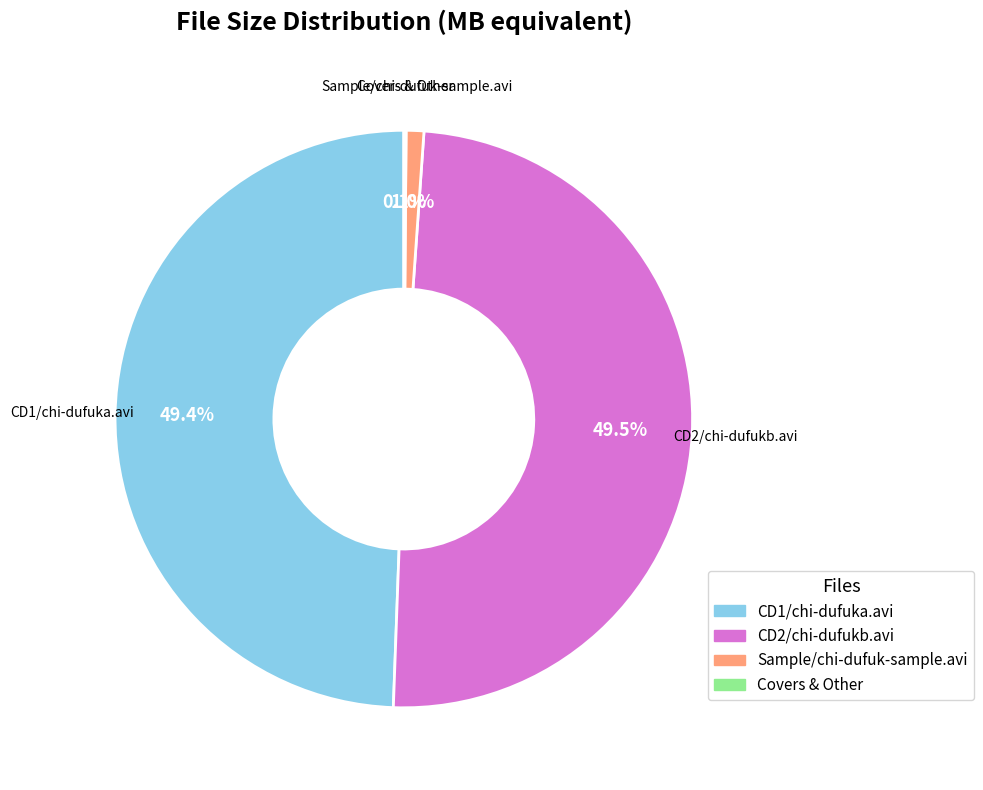

Between CD1/chi-dufuka.avi and Sample/chi-dufuk-sample.avi, which is larger?

CD1/chi-dufuka.avi